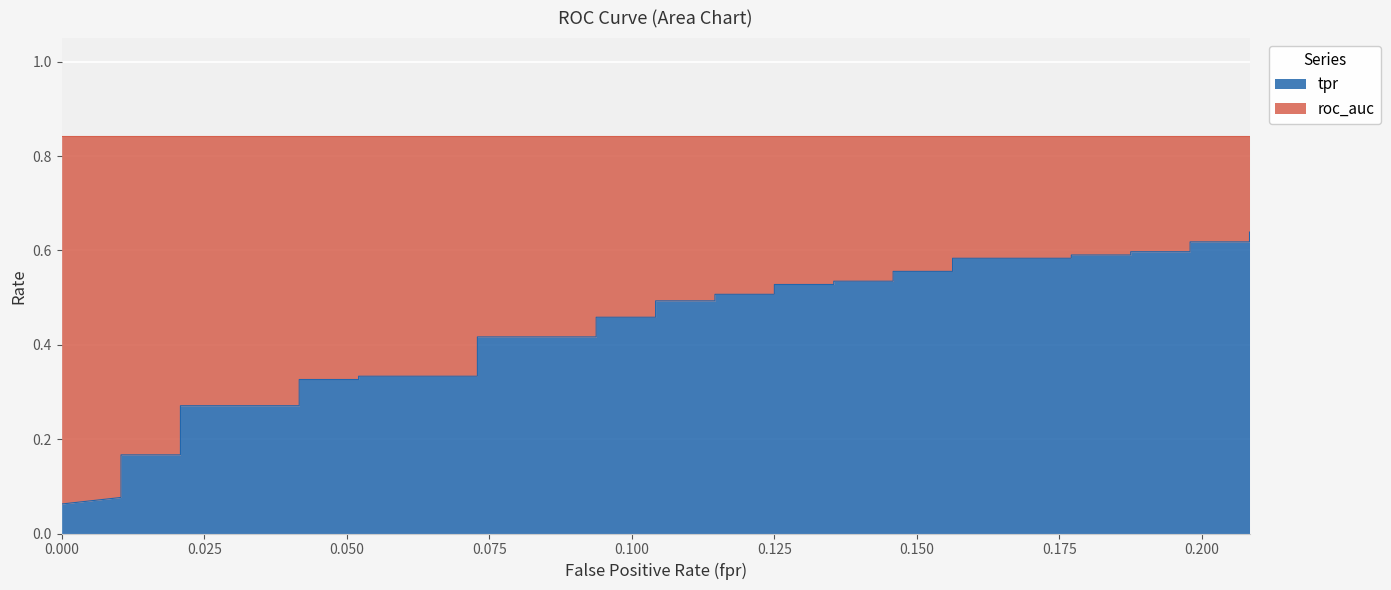

What is the value of the 38th point from the left?

0.6